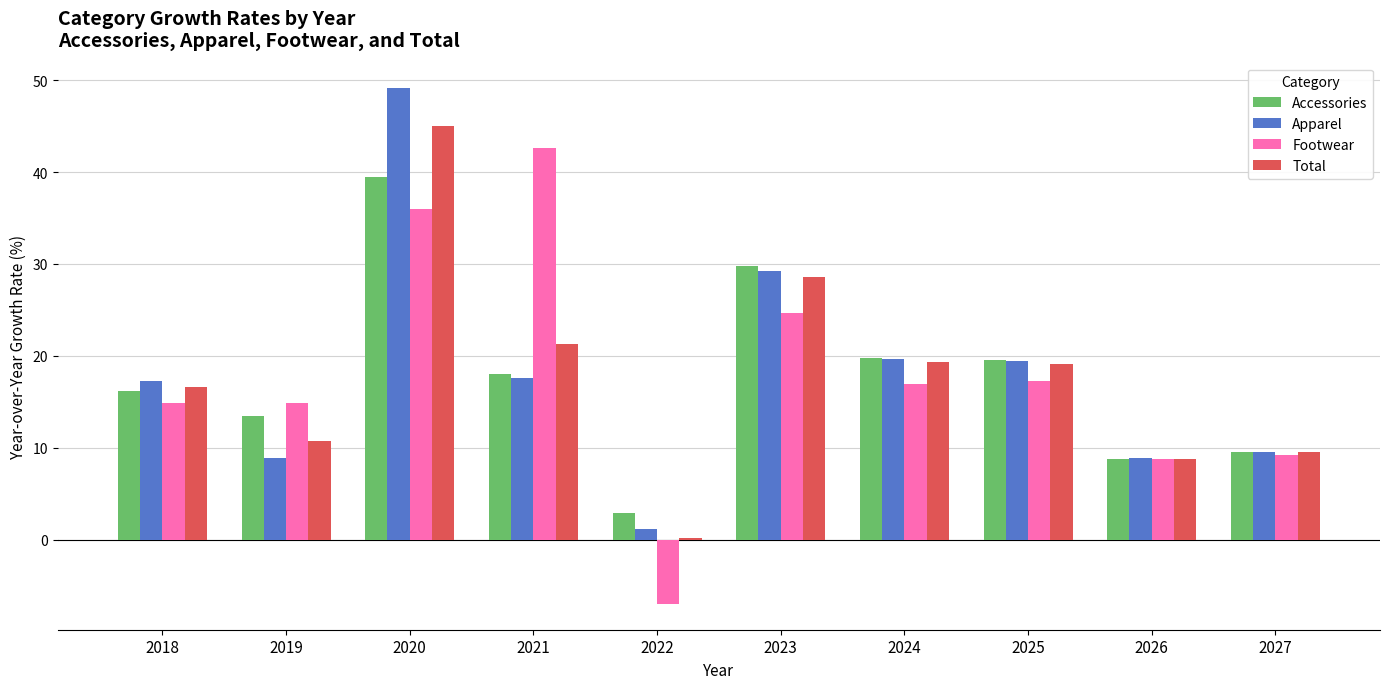

Read the Total value at 2025.

19.1